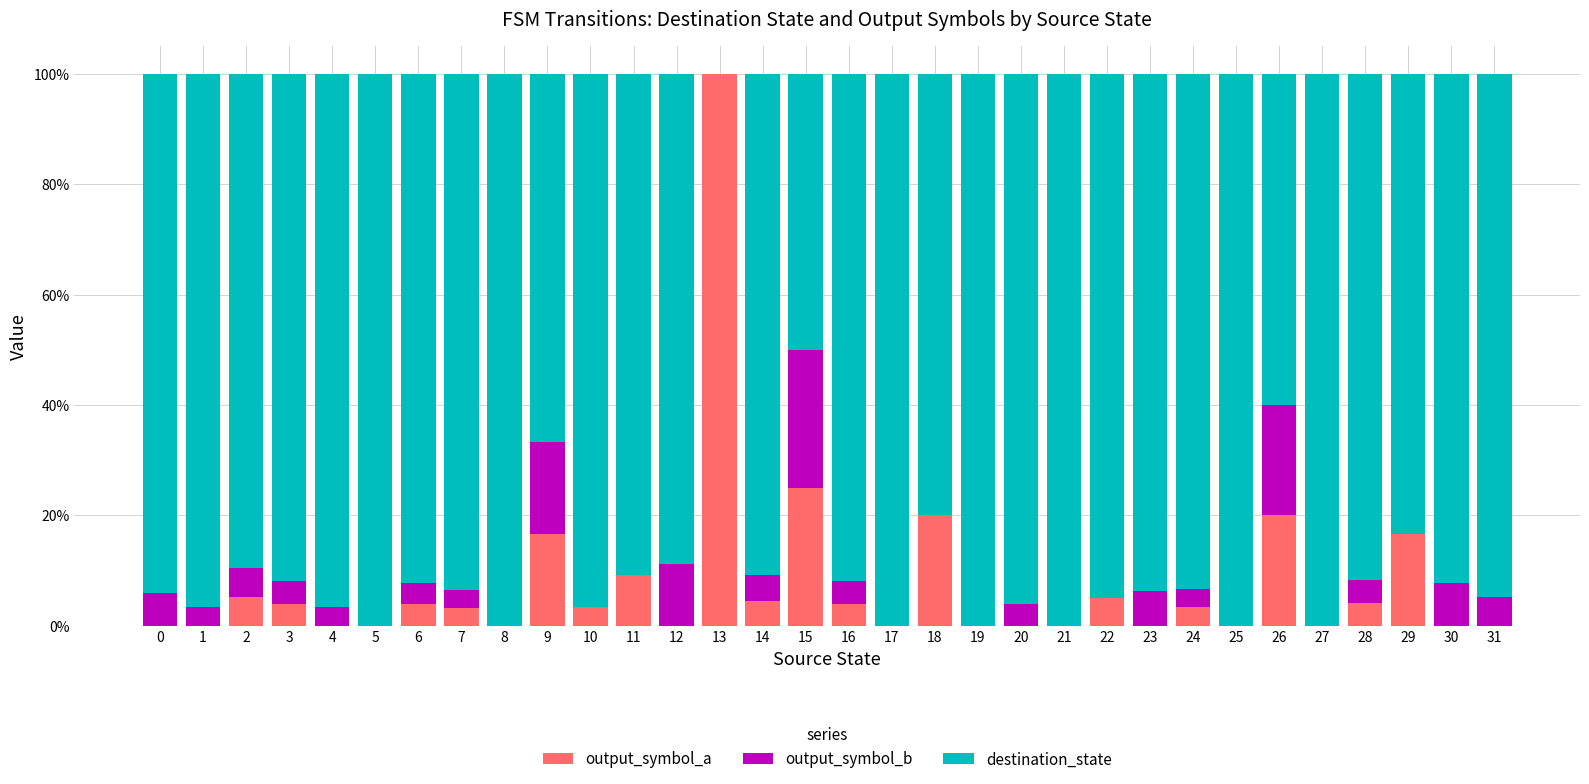

What is the sum of the output_symbol_a values at 20 and 15?

0.2